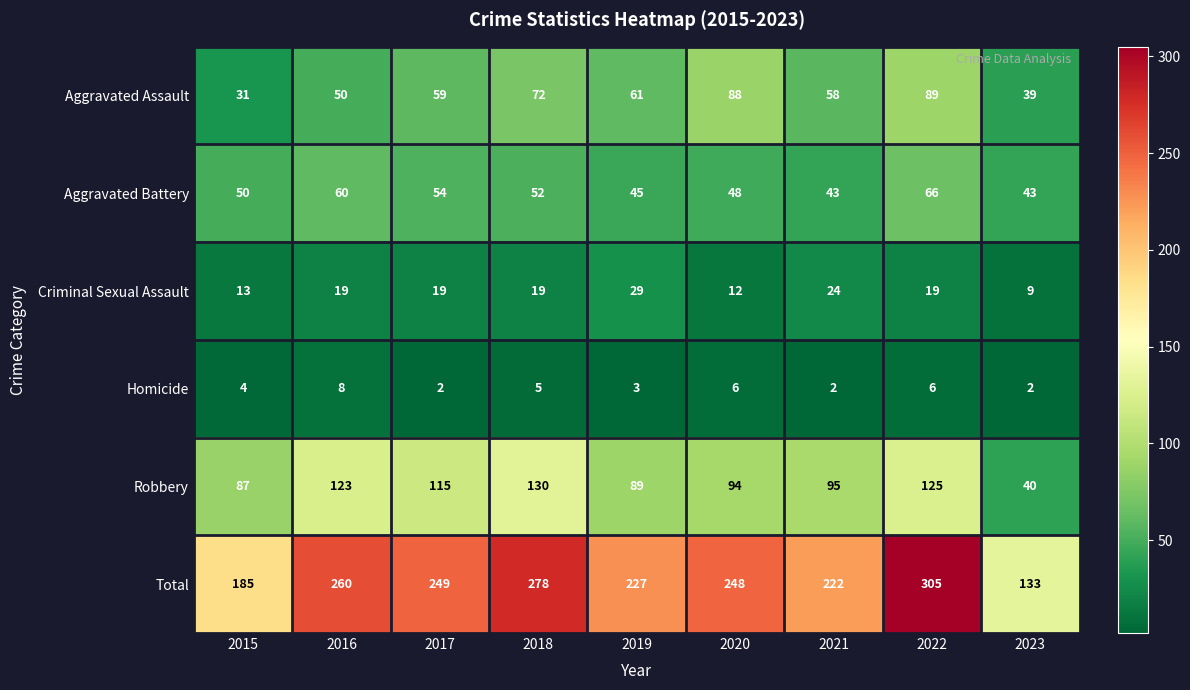

The value of Criminal Sexual Assault at 2017 is 29. True or false?

False